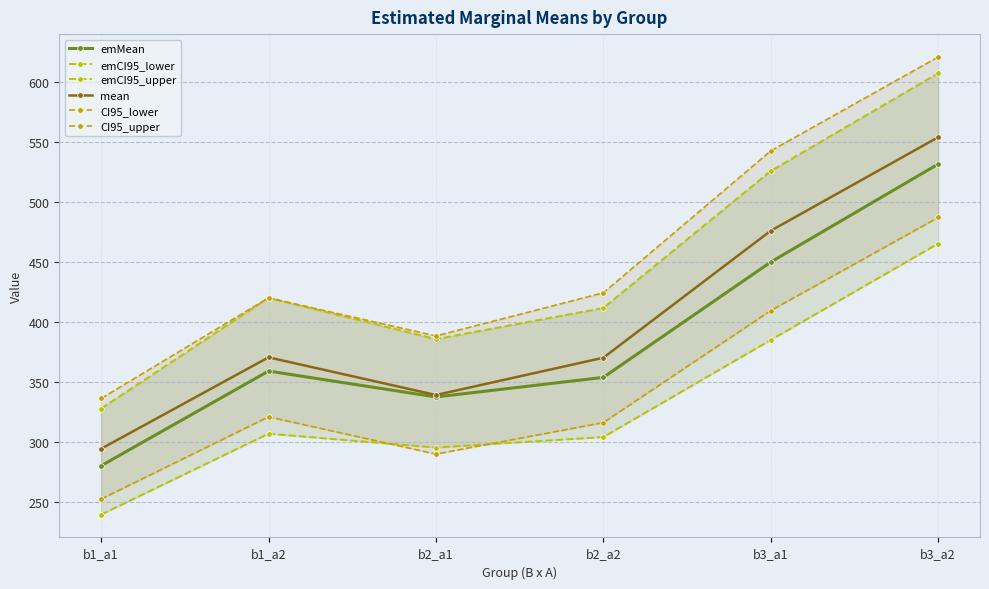

Which has a higher value, b1_a1 or b1_a2?

b1_a2